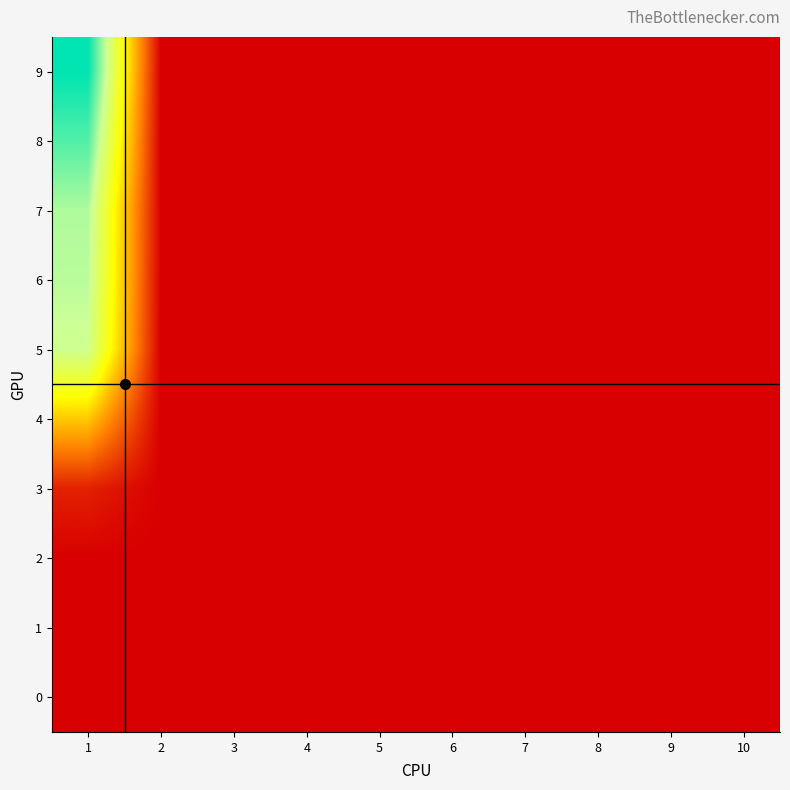

Reading left to right, list all the values displayed in this chart.

0: 1=0.0	2=0.0	3=0.0	4=0.0	5=0.0	6=0.0	7=0.0	8=0.0	9=0.0	10=0.0
1: 1=0.0	2=0.0	3=0.0	4=0.0	5=0.0	6=0.0	7=0.0	8=0.0	9=0.0	10=0.0
2: 1=0.0	2=0.0	3=0.0	4=0.0	5=0.0	6=0.0	7=0.0	8=0.0	9=0.0	10=0.0
3: 1=0.8	2=0.0	3=0.0	4=0.0	5=0.0	6=0.0	7=0.0	8=0.0	9=0.0	10=0.0
4: 1=5.1	2=0.0	3=0.0	4=0.0	5=0.0	6=0.0	7=0.0	8=0.0	9=0.0	10=0.0
5: 1=9.6	2=0.0	3=0.0	4=0.0	5=0.0	6=0.0	7=0.0	8=0.0	9=0.0	10=0.0
6: 1=10.1	2=0.0	3=0.0	4=0.0	5=0.0	6=0.0	7=0.0	8=0.0	9=0.0	10=0.0
7: 1=10.2	2=0.0	3=0.0	4=0.0	5=0.0	6=0.0	7=0.0	8=0.0	9=0.0	10=0.0
8: 1=11.7	2=0.0	3=0.0	4=0.0	5=0.0	6=0.0	7=0.0	8=0.0	9=0.0	10=0.0
9: 1=13.0	2=0.0	3=0.0	4=0.0	5=0.0	6=0.0	7=0.0	8=0.0	9=0.0	10=0.0